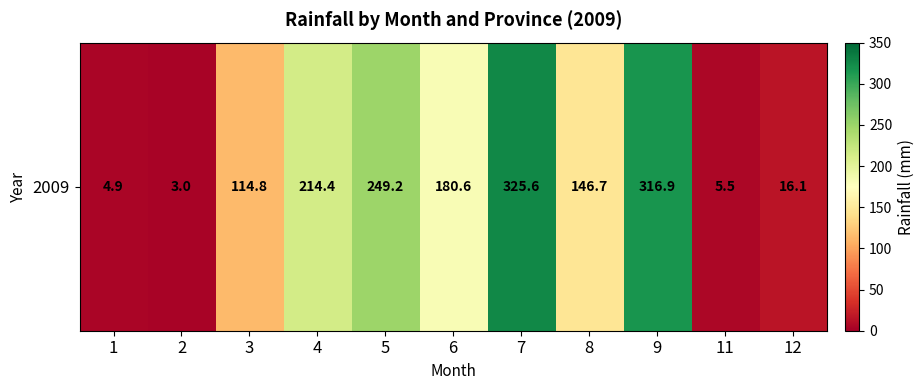

How many values are below 146?

5